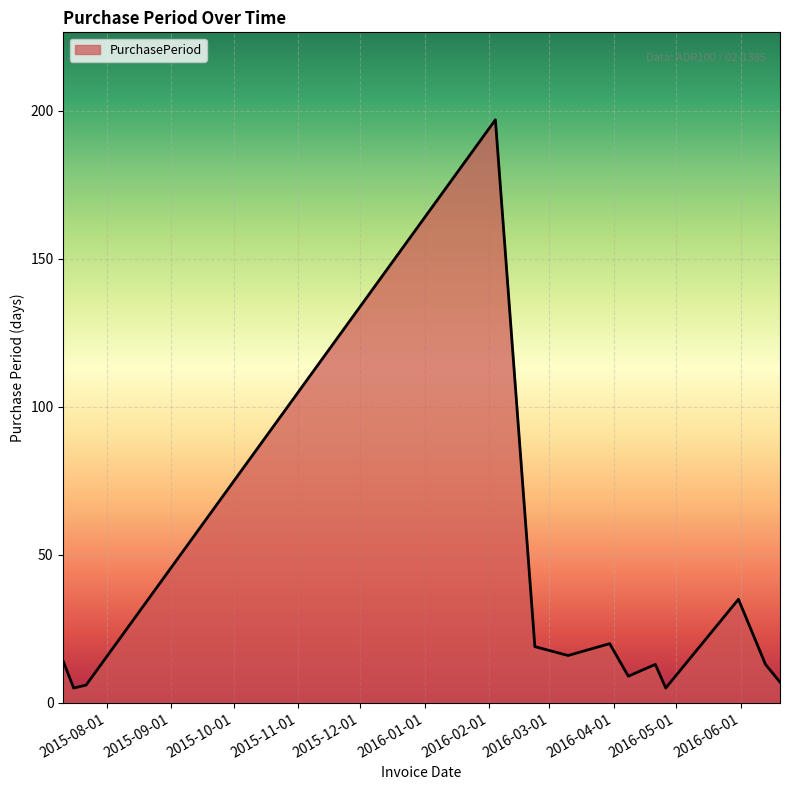

True or false: the data has more than 1 interior local peaks.

True